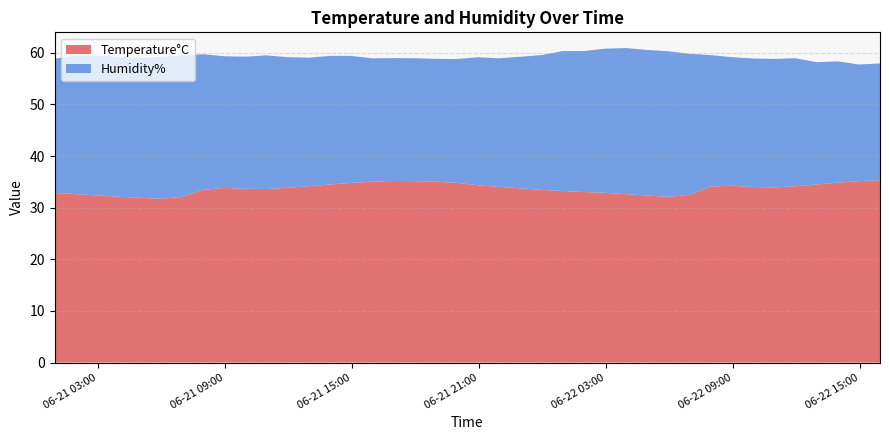

Reading left to right, transcribe all the data shown in this chart.

Temperature°C: 2021-06-21 00:57:53=32.9	2021-06-21 01:57:53=32.6	2021-06-21 02:57:53=32.4	2021-06-21 03:57:53=32.1	2021-06-21 04:57:53=31.9	2021-06-21 05:57:53=31.7	2021-06-21 06:57:53=32.1	2021-06-21 07:57:53=33.4	2021-06-21 08:57:53=33.8	2021-06-21 09:57:53=33.6	2021-06-21 10:57:53=33.6	2021-06-21 11:57:53=33.9	2021-06-21 12:57:53=34.1	2021-06-21 13:57:53=34.5	2021-06-21 14:57:53=34.8	2021-06-21 15:57:53=35.0	2021-06-21 16:57:53=35.2	2021-06-21 17:57:53=35.1	2021-06-21 18:57:53=35.0	2021-06-21 19:57:53=34.8	2021-06-21 20:57:53=34.3	2021-06-21 21:57:53=34.0	2021-06-21 22:57:53=33.8	2021-06-21 23:57:53=33.5	2021-06-22 00:57:53=33.2	2021-06-22 01:57:53=33.0	2021-06-22 02:57:53=32.9	2021-06-22 03:57:53=32.6	2021-06-22 04:57:53=32.4	2021-06-22 05:57:53=32.1	2021-06-22 06:57:53=32.5	2021-06-22 07:57:53=34.1	2021-06-22 08:57:53=34.2	2021-06-22 09:57:53=34.0	2021-06-22 10:57:53=33.9	2021-06-22 11:57:53=34.1	2021-06-22 12:57:53=34.5	2021-06-22 13:57:53=34.9	2021-06-22 14:57:53=35.1	2021-06-22 15:57:53=35.3
Humidity%: 2021-06-21 00:57:53=26.0	2021-06-21 01:57:53=26.9	2021-06-21 02:57:53=27.1	2021-06-21 03:57:53=27.1	2021-06-21 04:57:53=27.1	2021-06-21 05:57:53=27.5	2021-06-21 06:57:53=27.4	2021-06-21 07:57:53=26.3	2021-06-21 08:57:53=25.5	2021-06-21 09:57:53=25.6	2021-06-21 10:57:53=25.9	2021-06-21 11:57:53=25.3	2021-06-21 12:57:53=24.9	2021-06-21 13:57:53=24.9	2021-06-21 14:57:53=24.6	2021-06-21 15:57:53=23.9	2021-06-21 16:57:53=23.8	2021-06-21 17:57:53=23.8	2021-06-21 18:57:53=23.8	2021-06-21 19:57:53=24.0	2021-06-21 20:57:53=24.8	2021-06-21 21:57:53=24.9	2021-06-21 22:57:53=25.5	2021-06-21 23:57:53=26.1	2021-06-22 00:57:53=27.1	2021-06-22 01:57:53=27.3	2021-06-22 02:57:53=27.9	2021-06-22 03:57:53=28.3	2021-06-22 04:57:53=28.2	2021-06-22 05:57:53=28.2	2021-06-22 06:57:53=27.3	2021-06-22 07:57:53=25.5	2021-06-22 08:57:53=24.9	2021-06-22 09:57:53=24.9	2021-06-22 10:57:53=24.9	2021-06-22 11:57:53=24.8	2021-06-22 12:57:53=23.7	2021-06-22 13:57:53=23.5	2021-06-22 14:57:53=22.6	2021-06-22 15:57:53=22.6